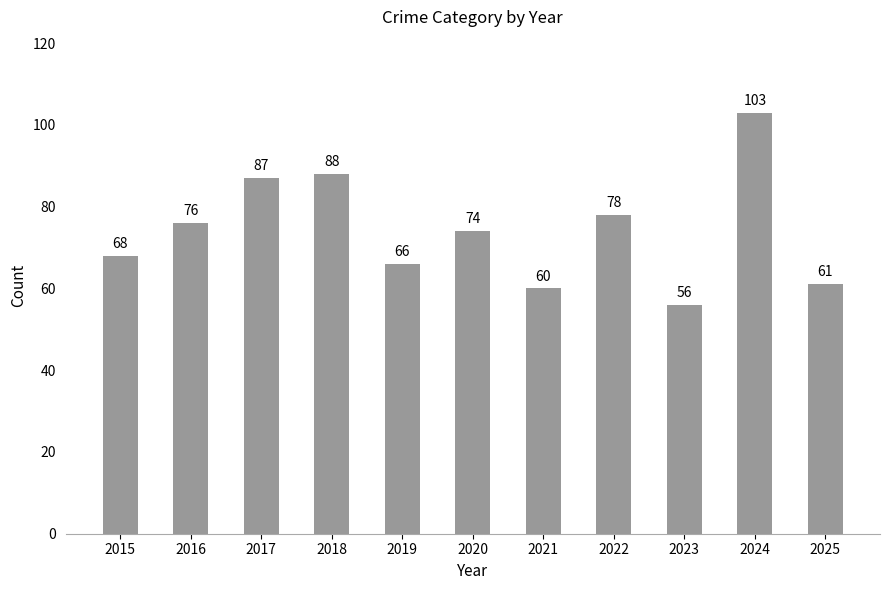

What is the value of the 2nd bar from the left?

76